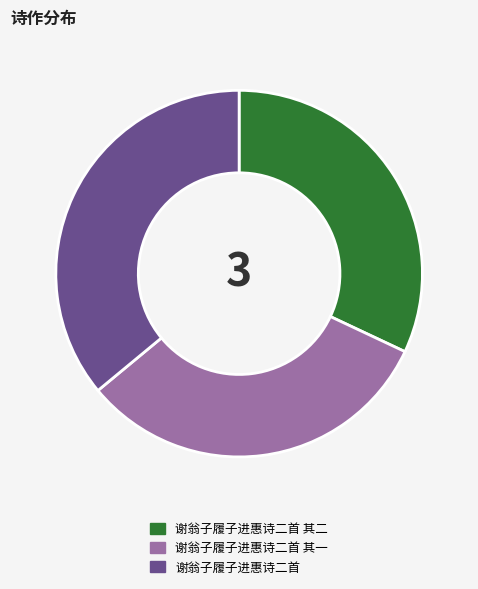

Which category has the biggest portion of the pie?

谢翁子履子进惠诗二首